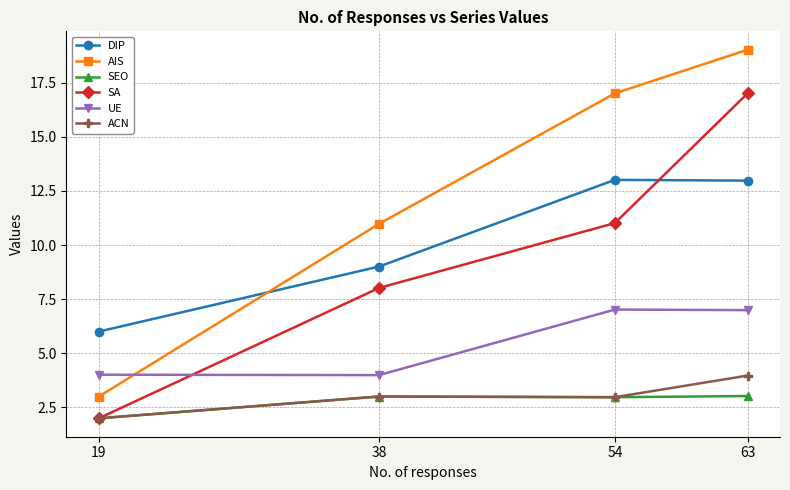

Rank the series by their maximum value, from lowest to highest.

SEO, ACN, UE, DIP, SA, AIS